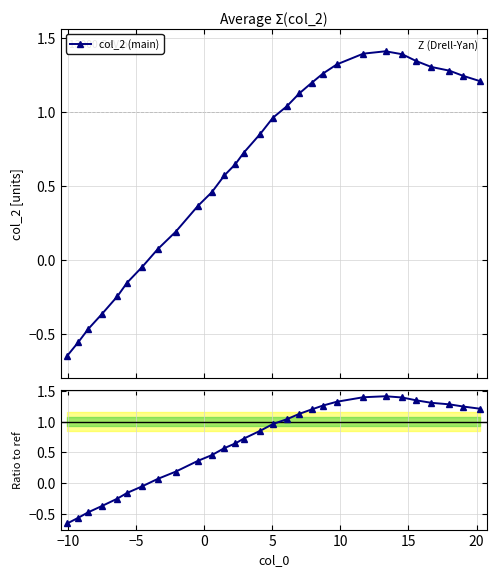

True or false: col_2 (main) and Ratio to ref cross at least once.

False